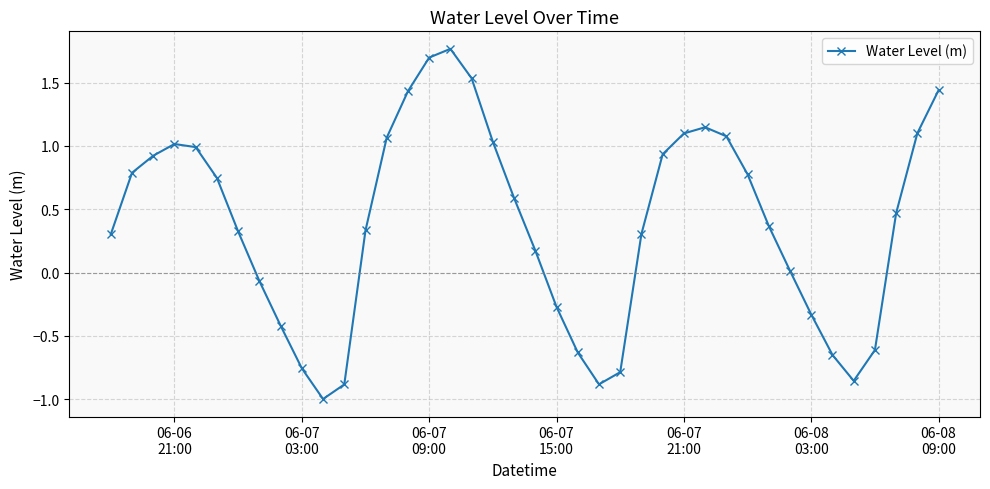

What is the sum of all values?

15.3